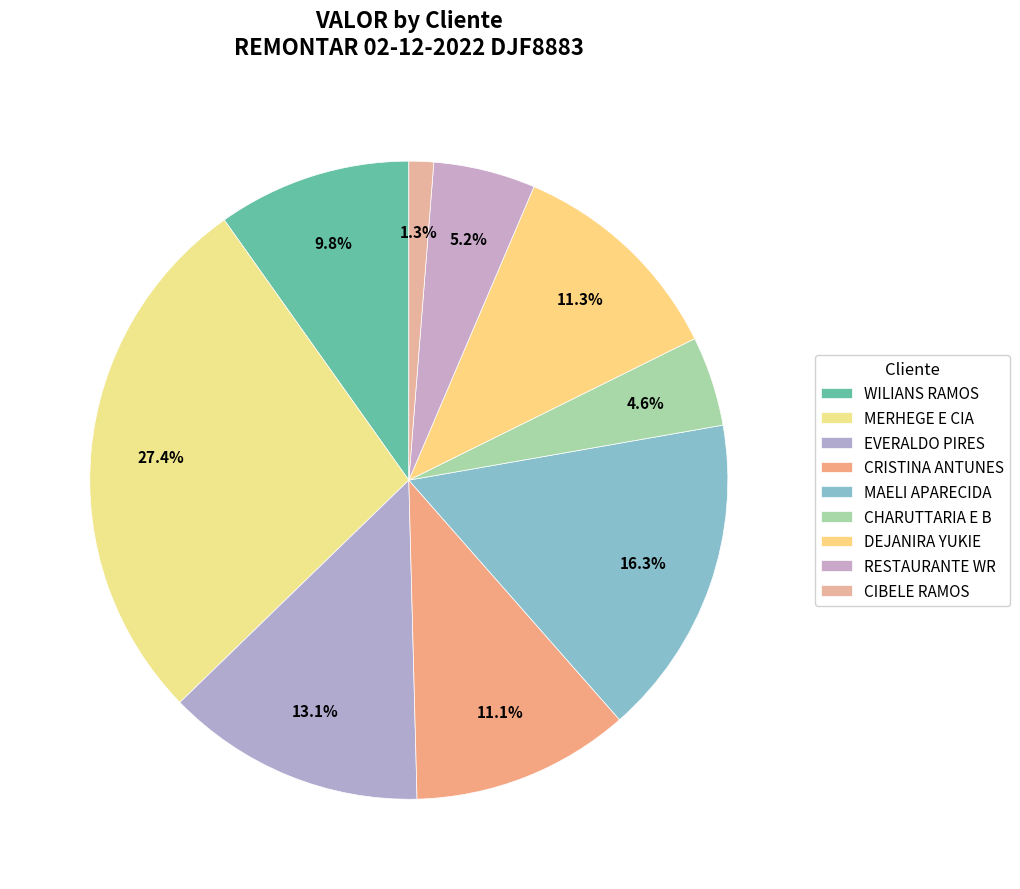

Rank the categories by value from highest to lowest.

MERHEGE E CIA LTDA, MAELI APARECIDA NUNES DOS SANT, EVERALDO PIRES DE CAMARGO E CI, DEJANIRA YUKIE DA COSTA, CRISTINA ANTUNES DE OLIVEIRA E, WILIANS RAMOS E CIA LTDA, RESTAURANTE WR LTDA, CHARUTTARIA E B SAO JORGE LTDA, CIBELE RAMOS DE OLIVEIRA EIREL